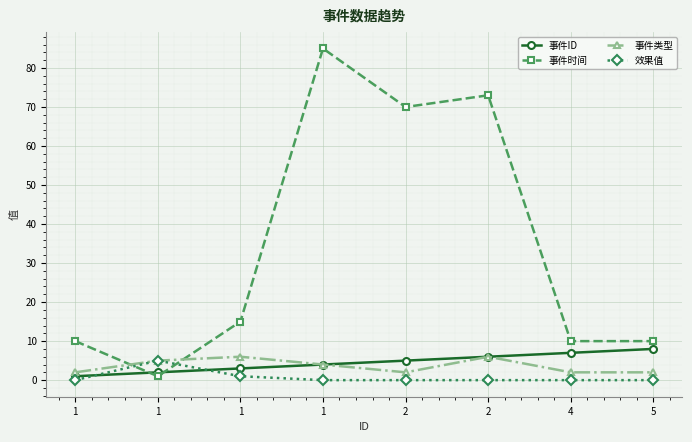

Where is 事件时间 nearest to the value 43?

2